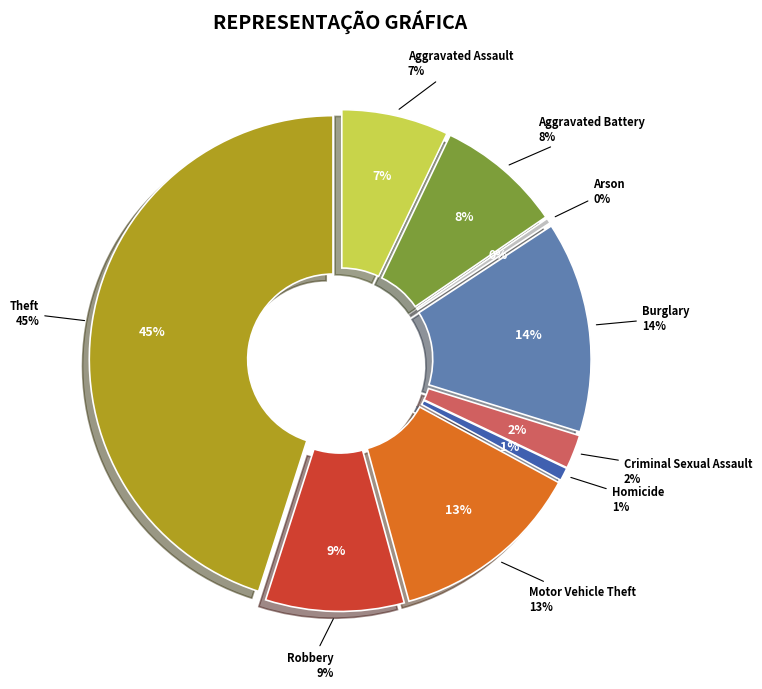

To the nearest percent, what portion does Aggravated Battery represent?

8%